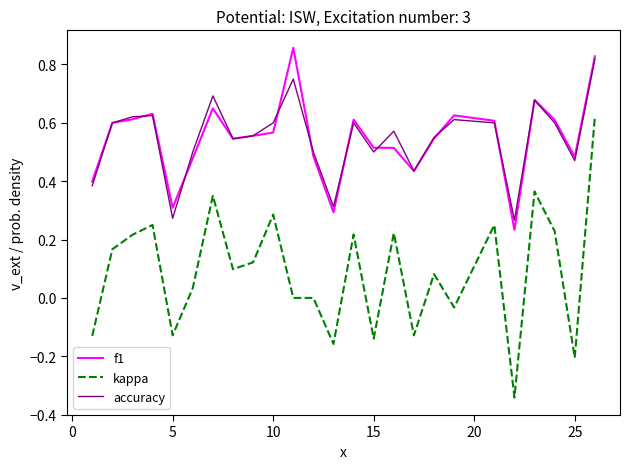

Which series has the largest range (max minus min)?

kappa